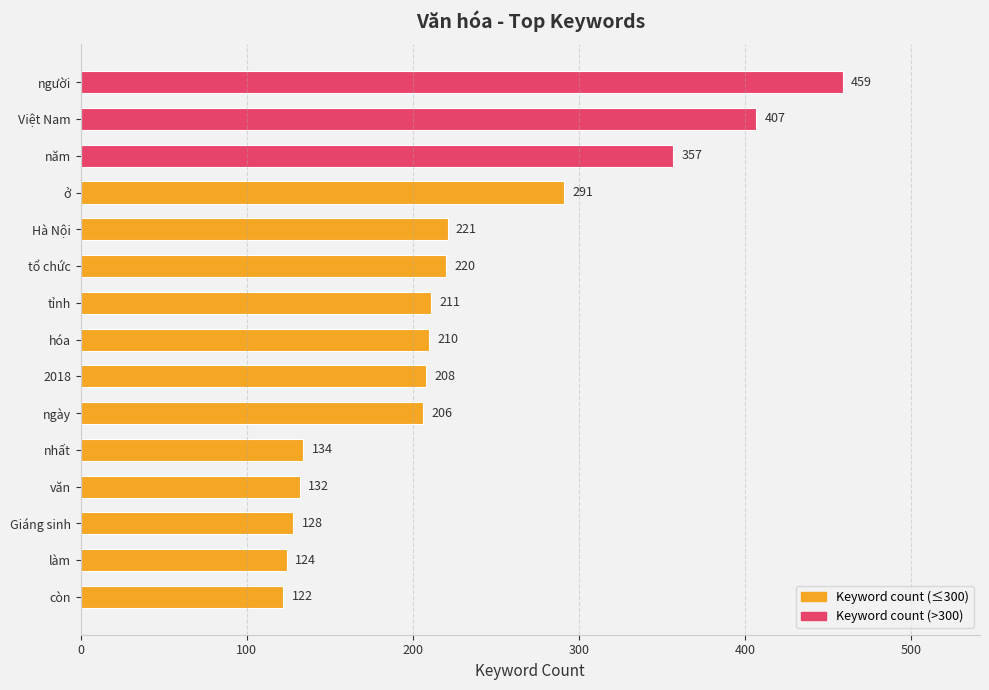

The value at Hà Nội is 361. True or false?

False